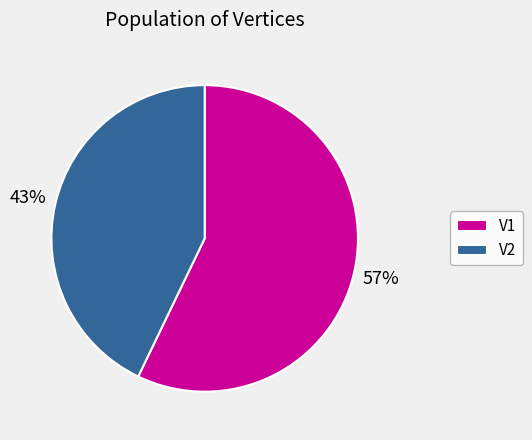

To the nearest percent, what percentage of the pie is V1?

57%